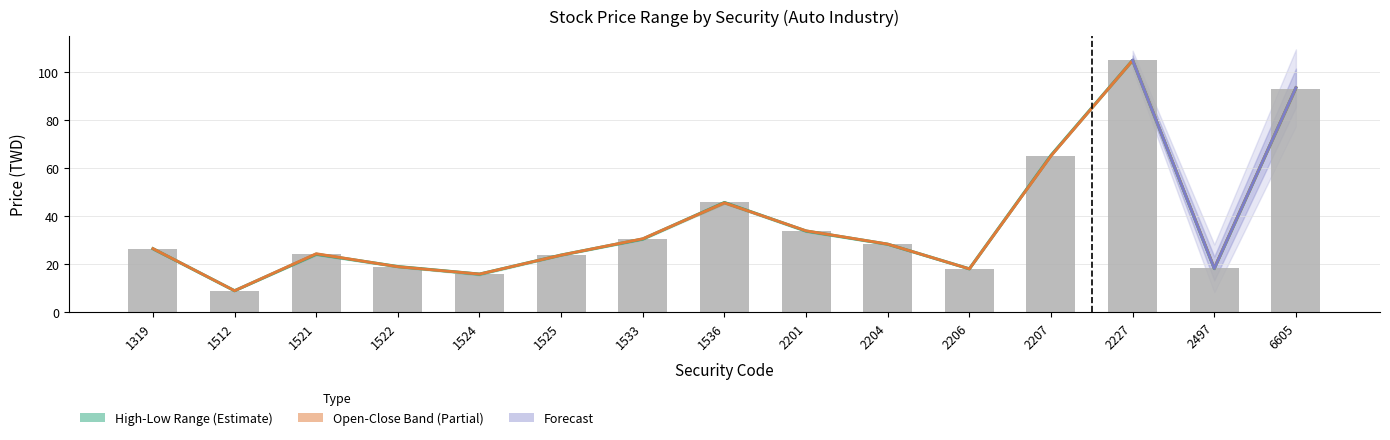

Are the bars grouped side by side (vs. stacked)?

Yes